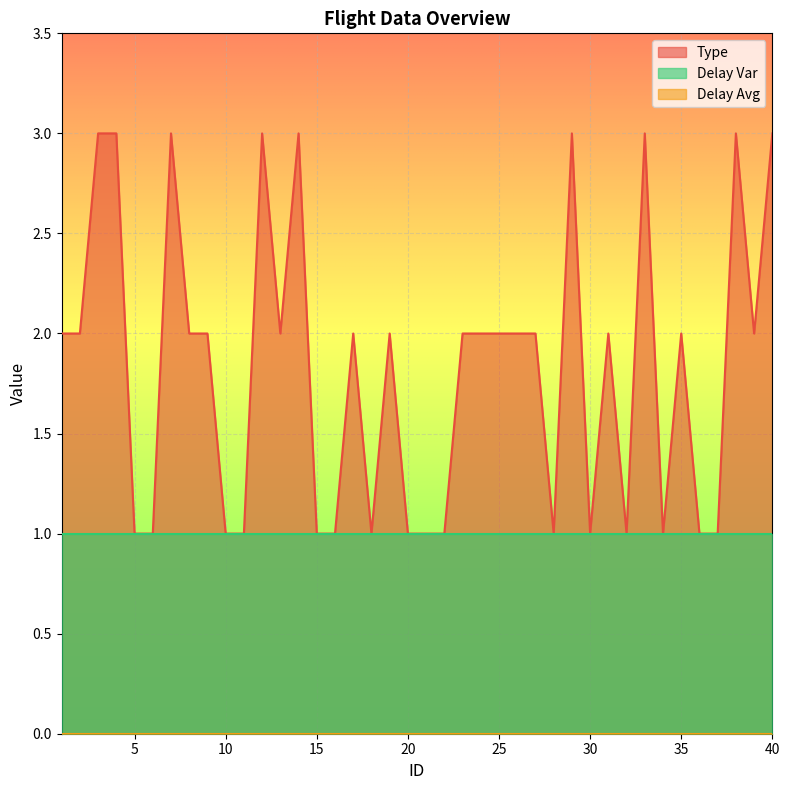

What are all the series names shown in the legend?

Type, Delay Avg, Delay Var